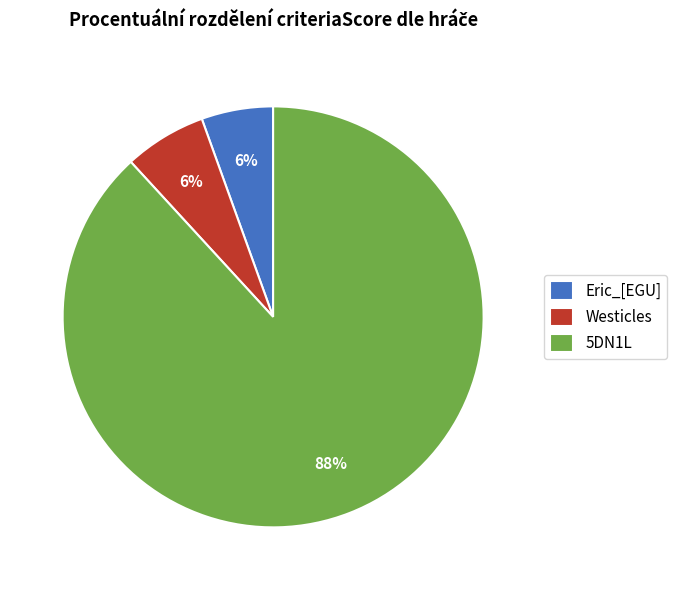

To the nearest percent, what is the combined percentage of 5DN1L and Westicles?

94%